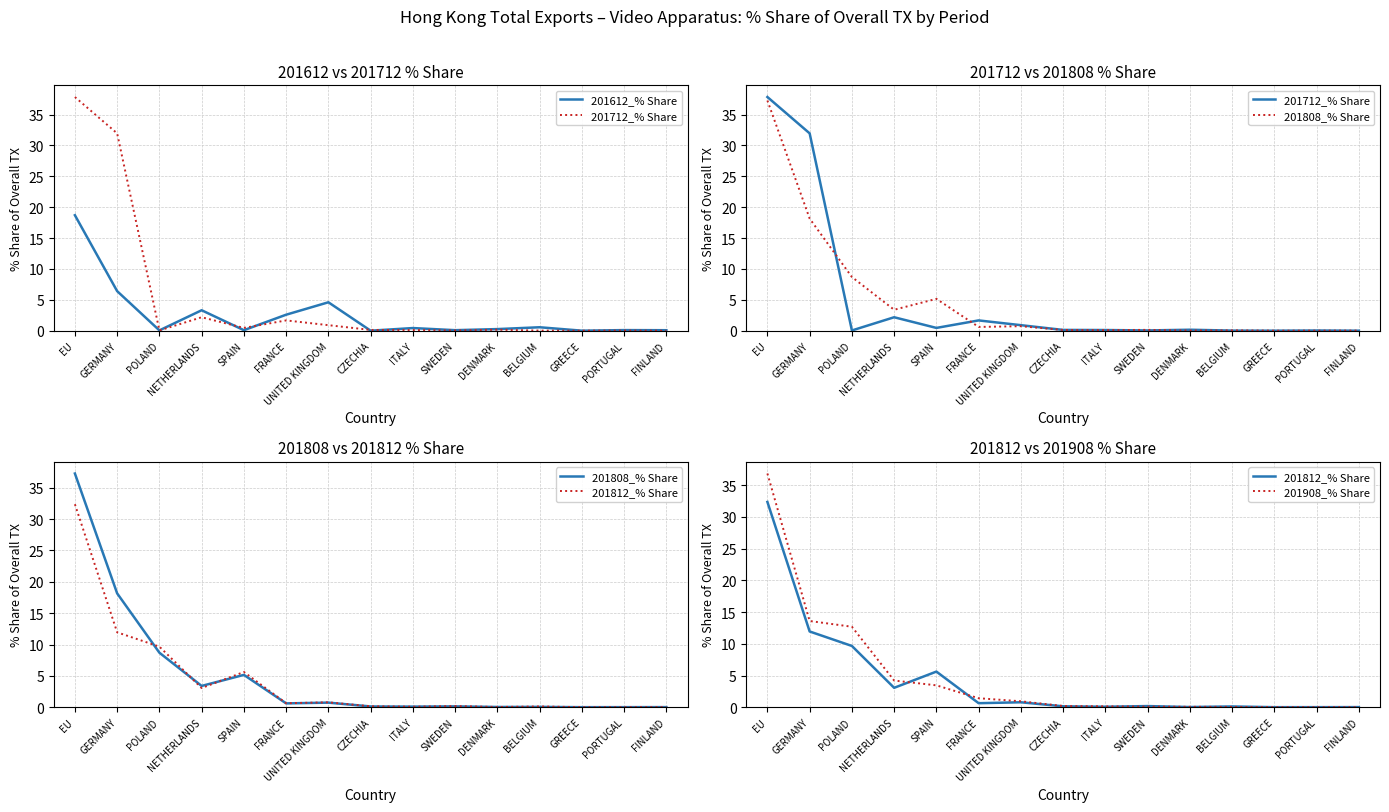

What is the total value across all series at UNITED KINGDOM?

8.0